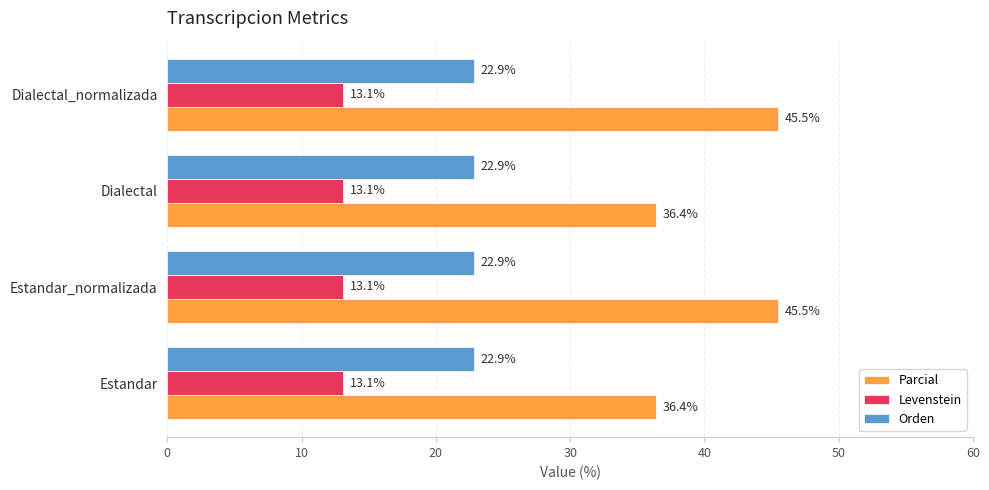

What are all the series names shown in the legend?

Parcial, Levenstein, Orden